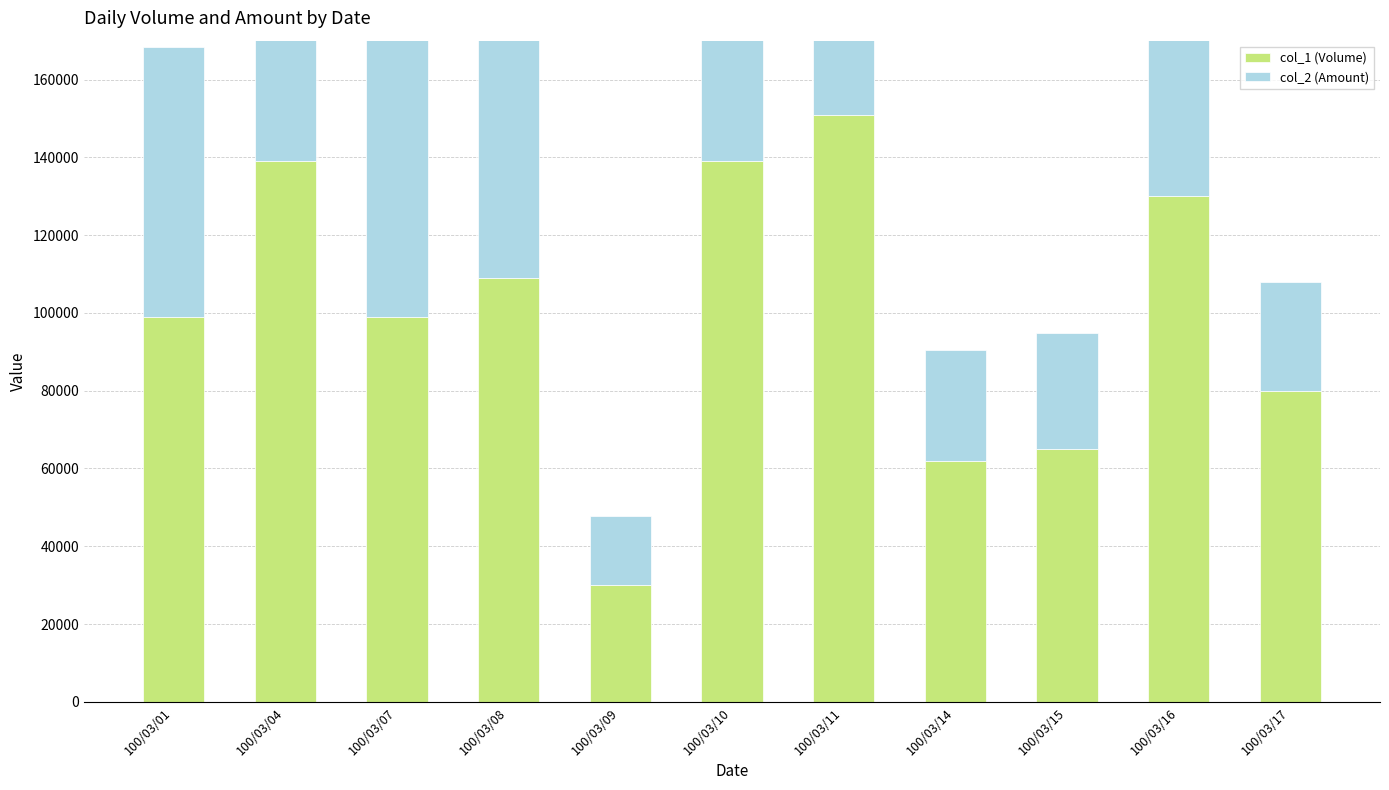

What are all the series names shown in the legend?

col_1 (Volume), col_2 (Amount)